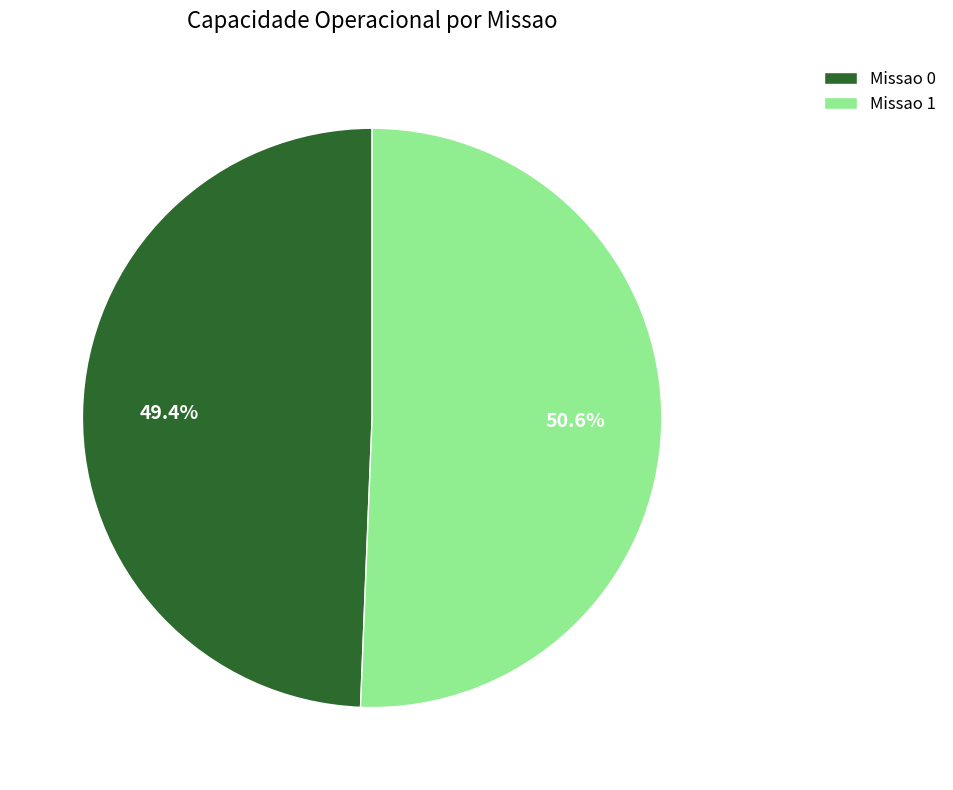

Which slice is the smallest?

Missao 0